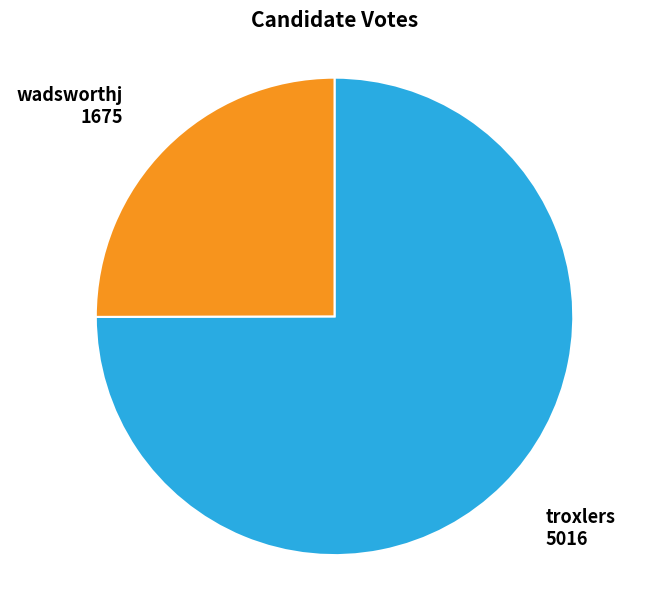

What is the smallest slice in the pie chart?

wadsworthj